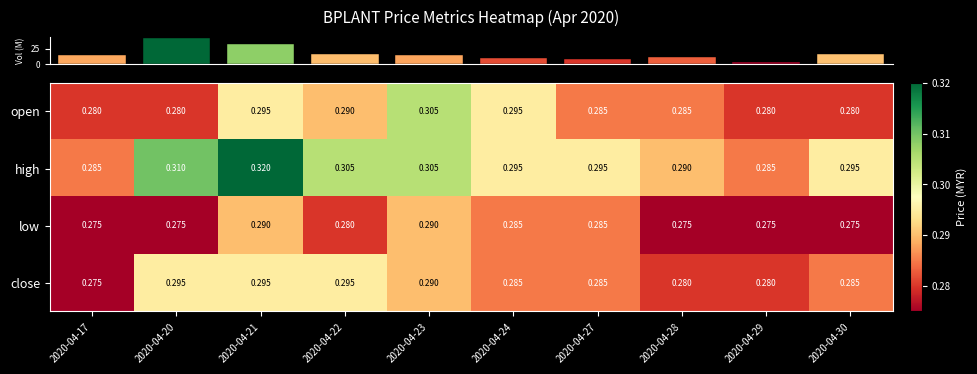

List the series in order of their peak value, highest first.

high, open, close, low